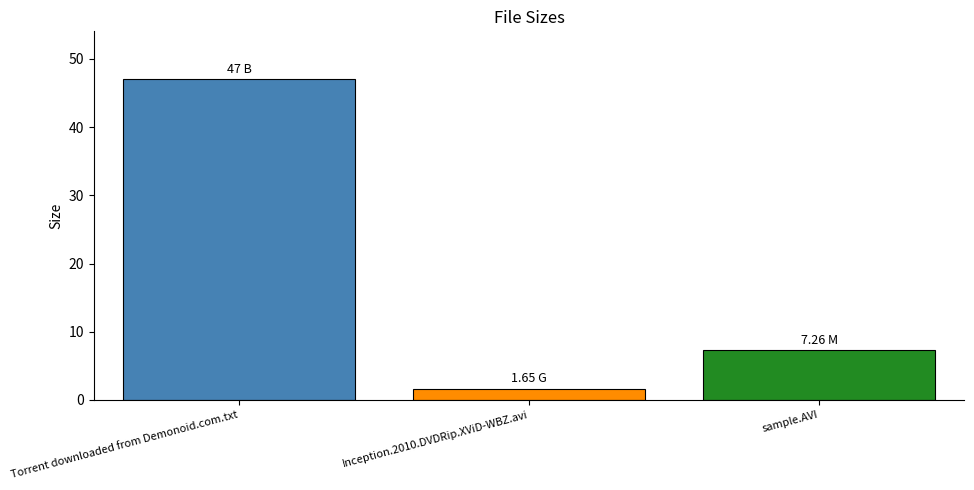

Between Inception.2010.DVDRip.XViD-WBZ.avi and Torrent downloaded from Demonoid.com.txt, which is larger?

Torrent downloaded from Demonoid.com.txt